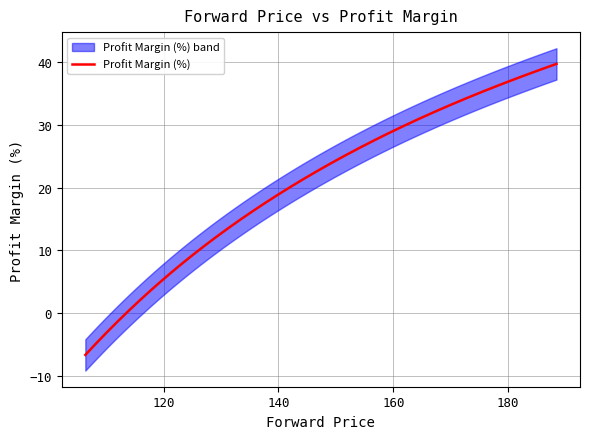

Reading left to right, list all the values displayed in this chart.

5th percentile=-6.7	25th percentile=9.9	45th percentile=18.1	50th percentile=19.8	65th percentile=25.0	75th percentile=28.6	95th percentile=39.8